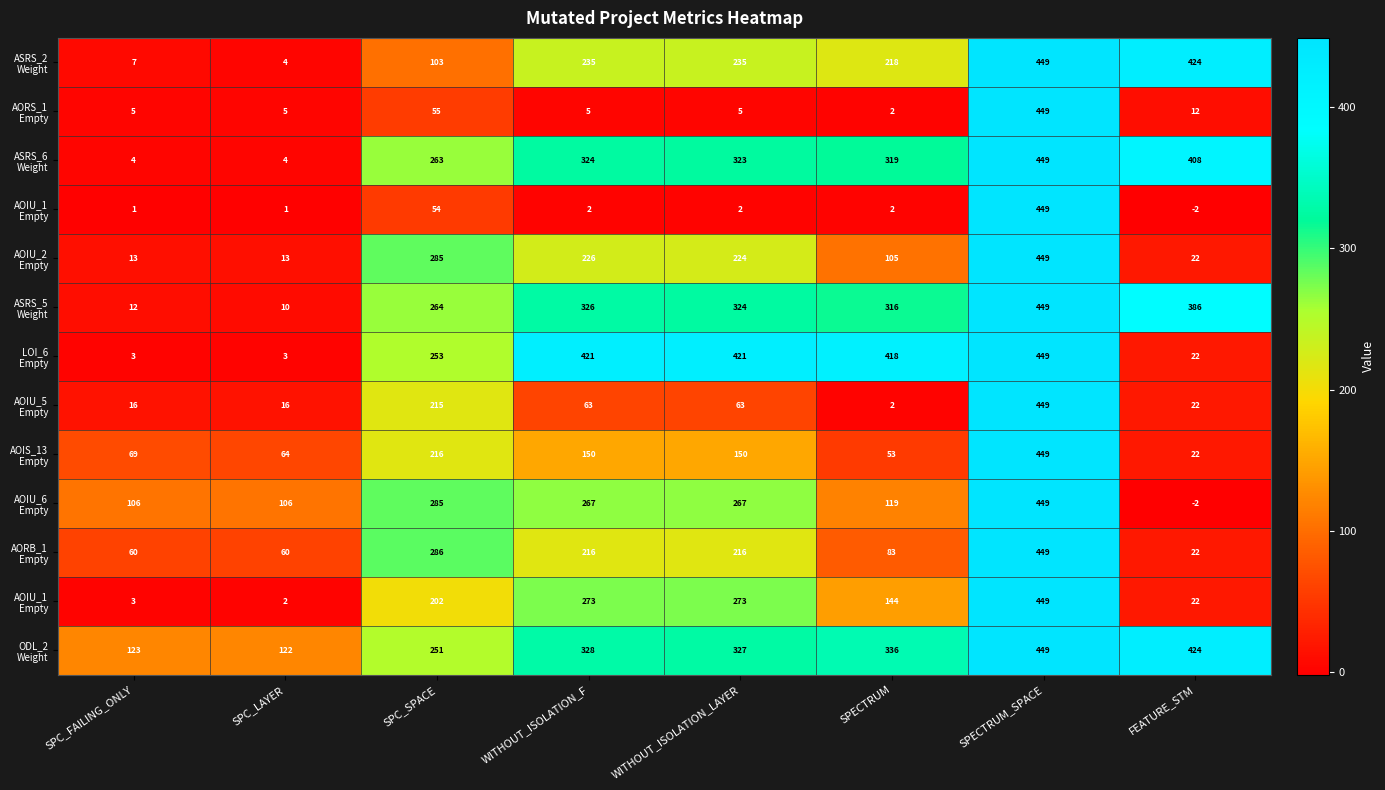

What is the spread (max minus min) of values at WITHOUT_ISOLATION_F?

419